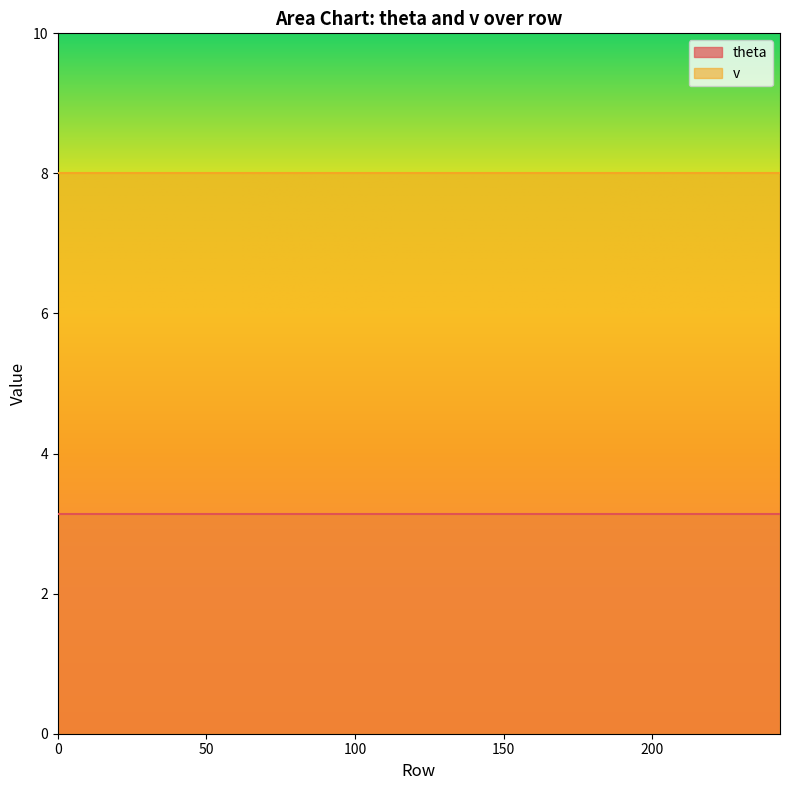

What is the total value across all series at 14?

11.1